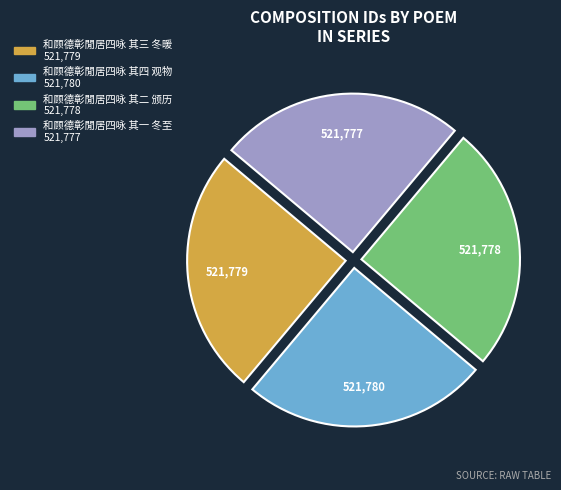

What is the ratio of the value at 和顾德彰閒居四咏 其二 颁历 to the value at 和顾德彰閒居四咏 其一 冬至?

1.0